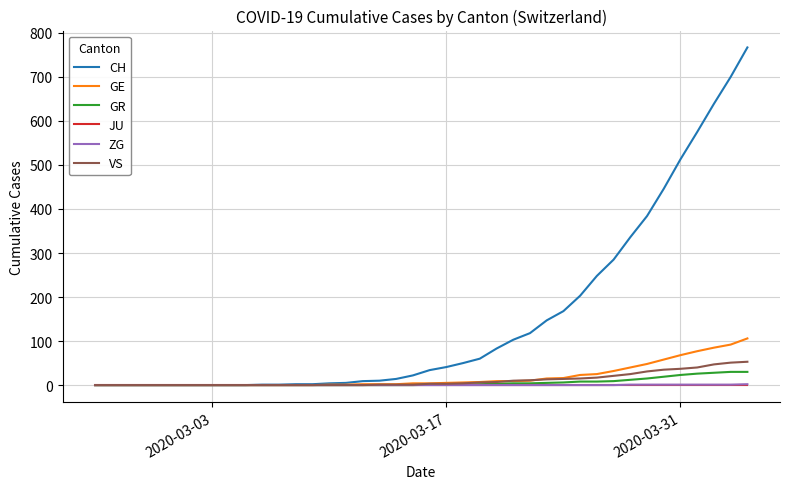

Is this an area chart (filled region under the line)?

No